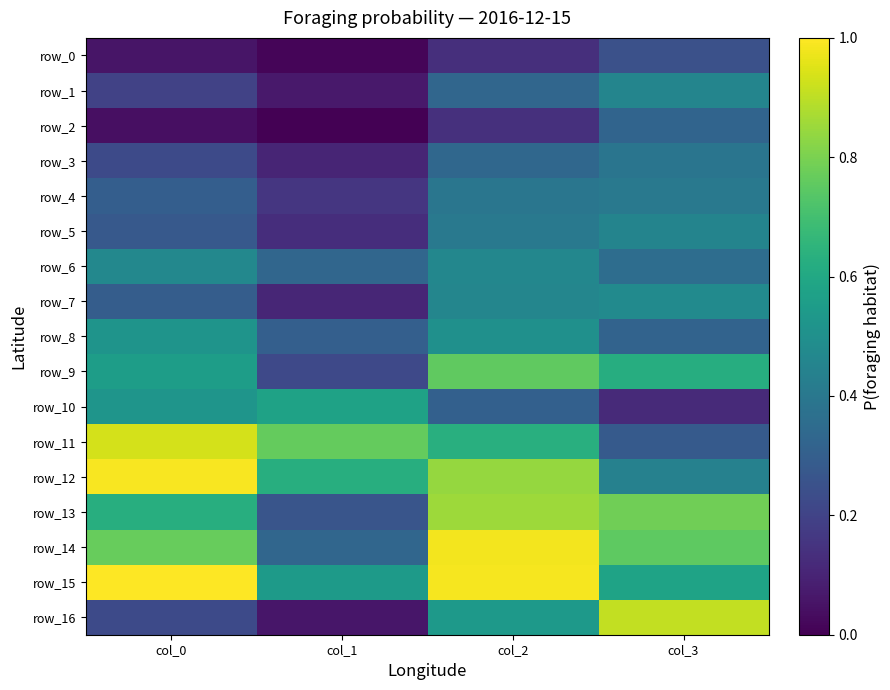

Which category has the highest value across all series?

col_0